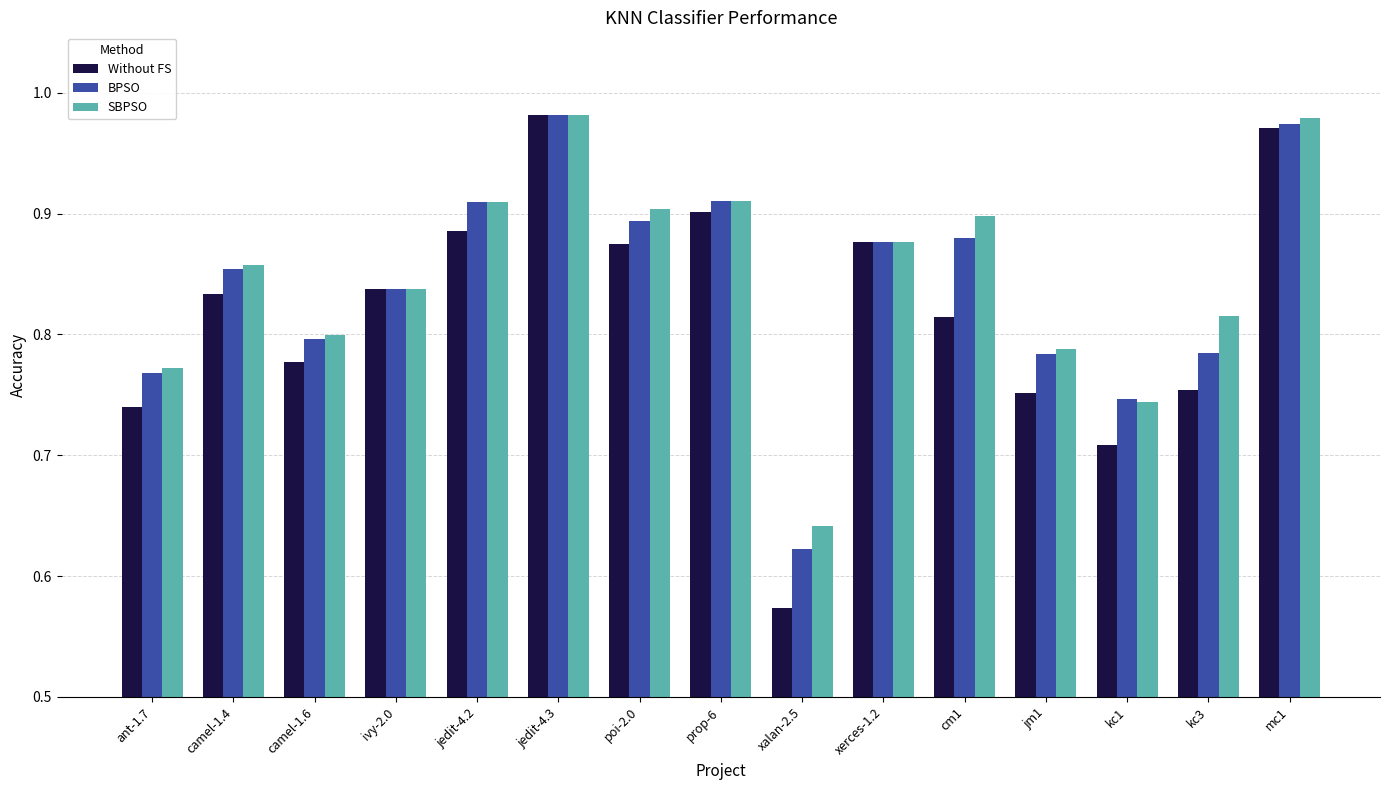

The SBPSO series shows 0.2 at prop-6. True or false?

False